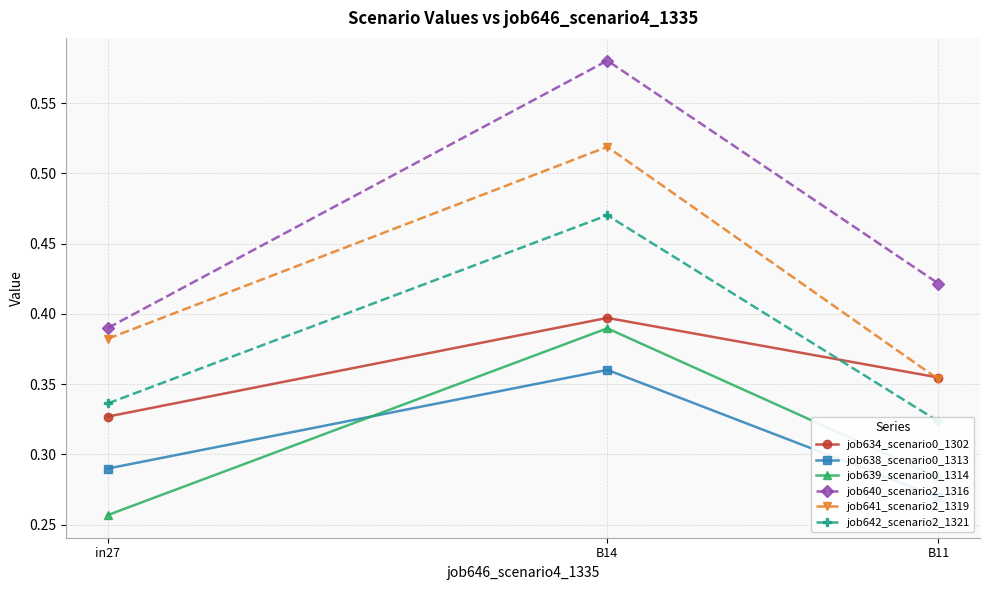

Reading right to left, extract all data points from this chart.

job634_scenario0_1302: B11=0.4	B14=0.4	in27=0.3
job638_scenario0_1313: B11=0.3	B14=0.4	in27=0.3
job639_scenario0_1314: B11=0.3	B14=0.4	in27=0.3
job640_scenario2_1316: B11=0.4	B14=0.6	in27=0.4
job641_scenario2_1319: B11=0.4	B14=0.5	in27=0.4
job642_scenario2_1321: B11=0.3	B14=0.5	in27=0.3